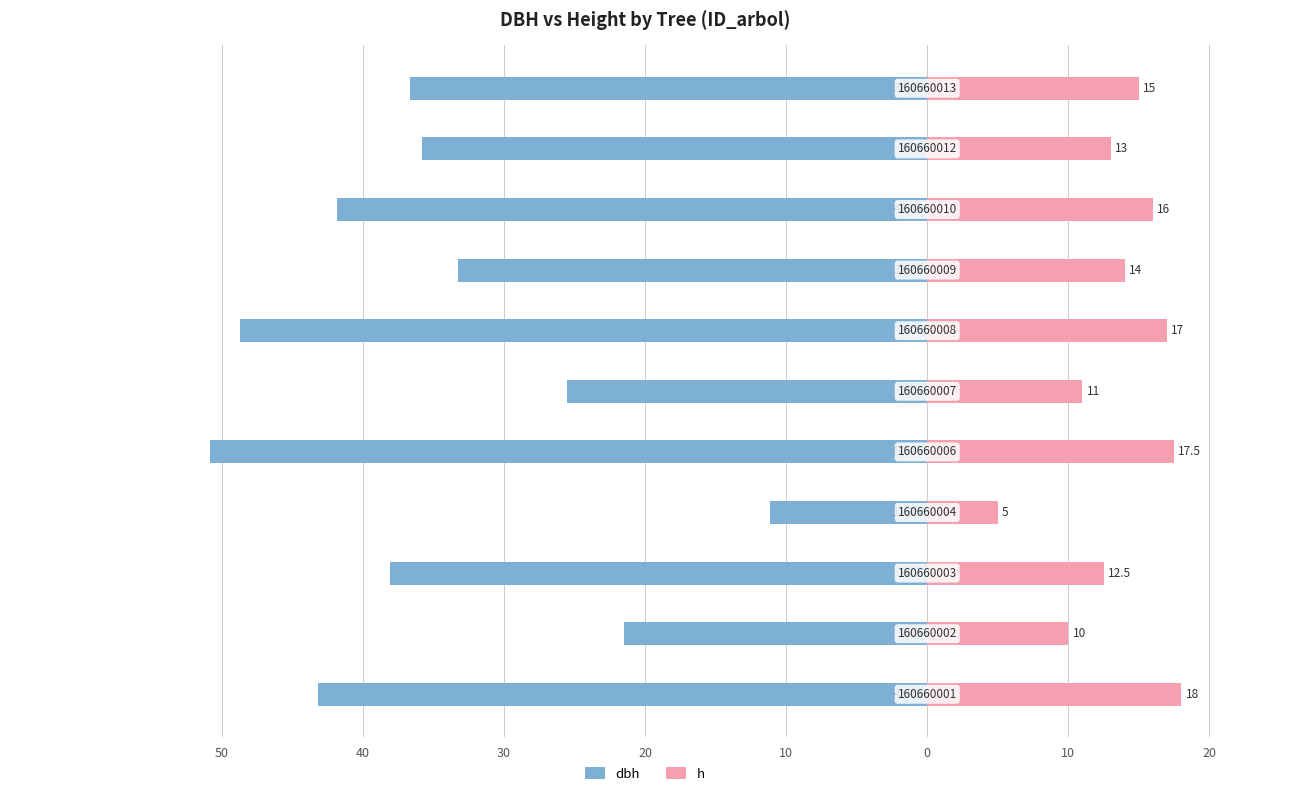

The value of dbh at 9 is -35.8. True or false?

True